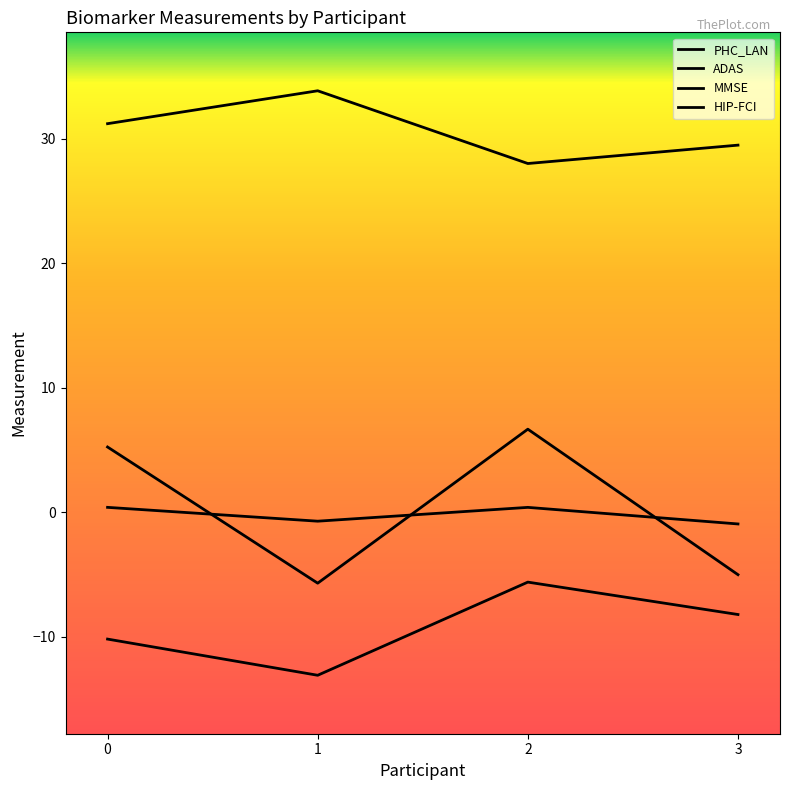

Reading left to right, extract all data points from this chart.

PHC_LAN: 0=0.4	1=-0.7	2=0.4	3=-0.9
ADAS: 0=5.3	1=-5.7	2=6.7	3=-5.0
MMSE: 0=31.2	1=33.9	2=28.0	3=29.5
HIP-FCI: 0=-10.2	1=-13.1	2=-5.6	3=-8.2